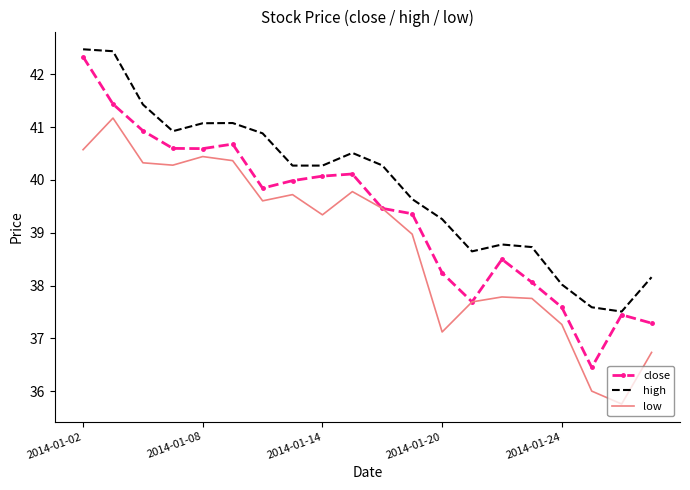

Which series has the largest total across all categories?

high